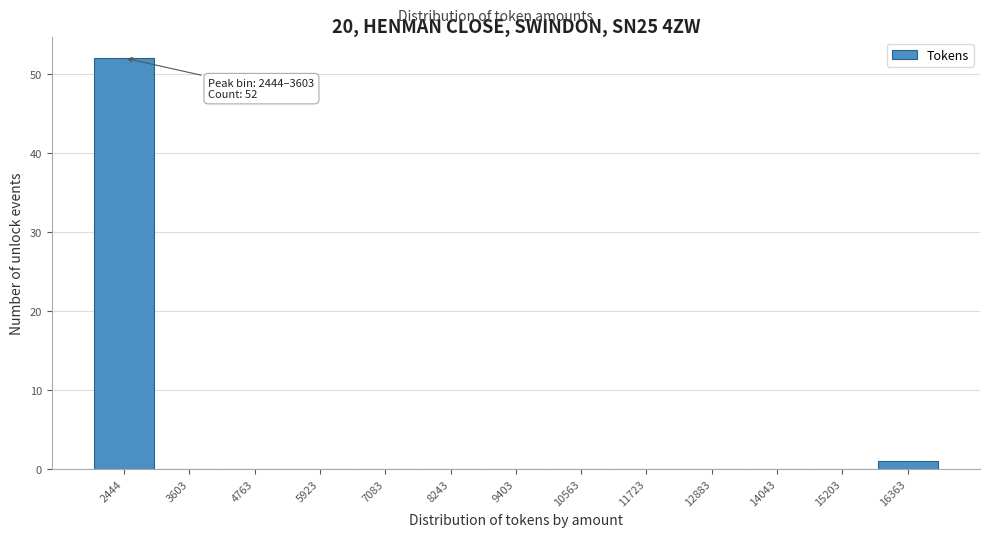

Reading left to right, transcribe all the data shown in this chart.

2444=52	3603=0	4763=0	5923=0	7083=0	8243=0	9403=0	10563=0	11723=0	12883=0	14043=0	15203=0	16363=1